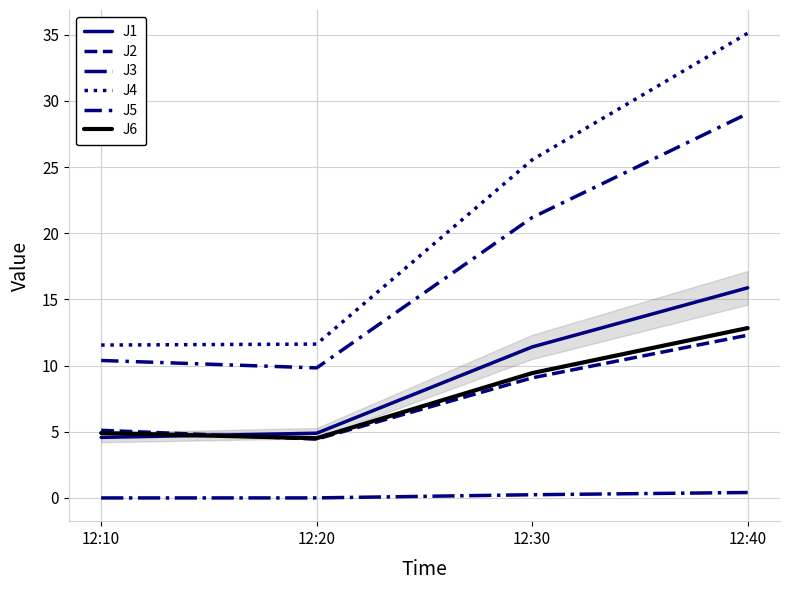

How many lines are shown in the chart?

6